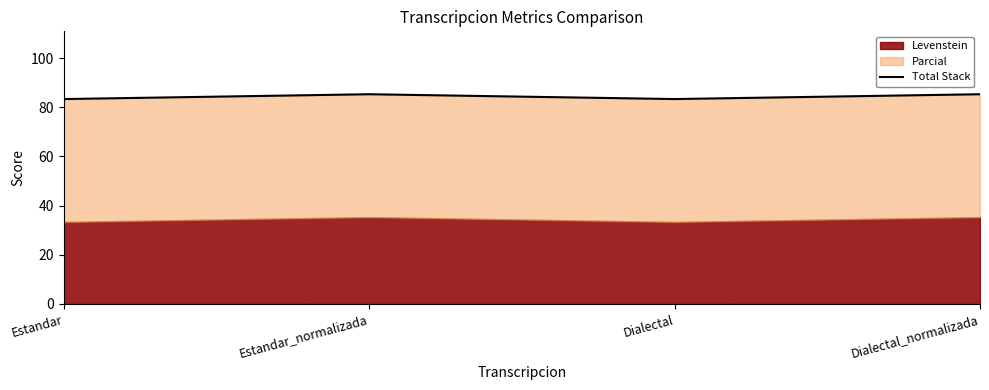

Which label corresponds to the smallest value in the chart?

Estandar